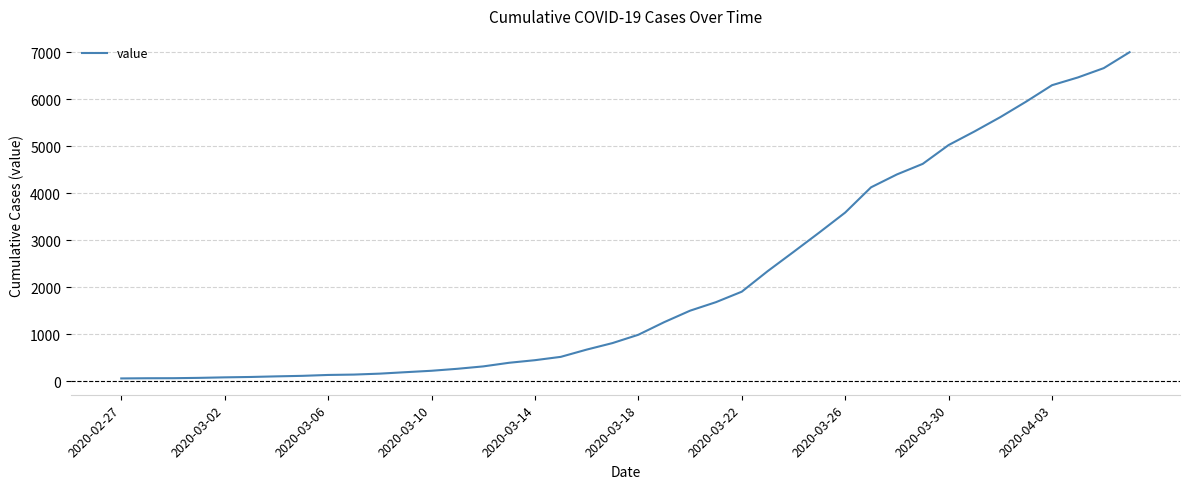

What is the maximum value shown in the chart?

7003